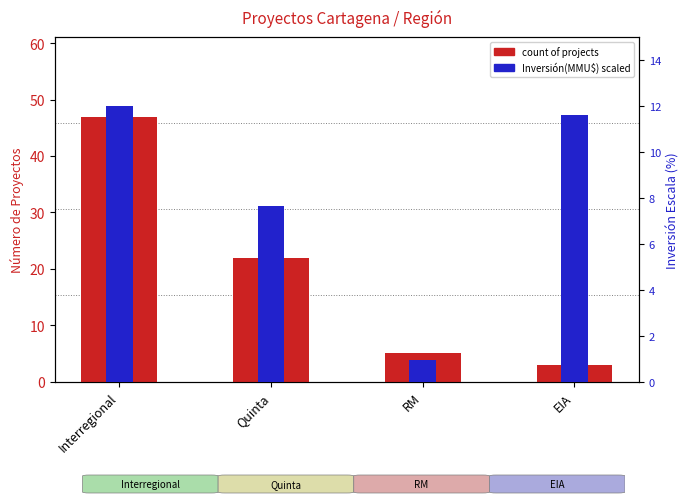

What is the total value across all series at Quinta?

29.7